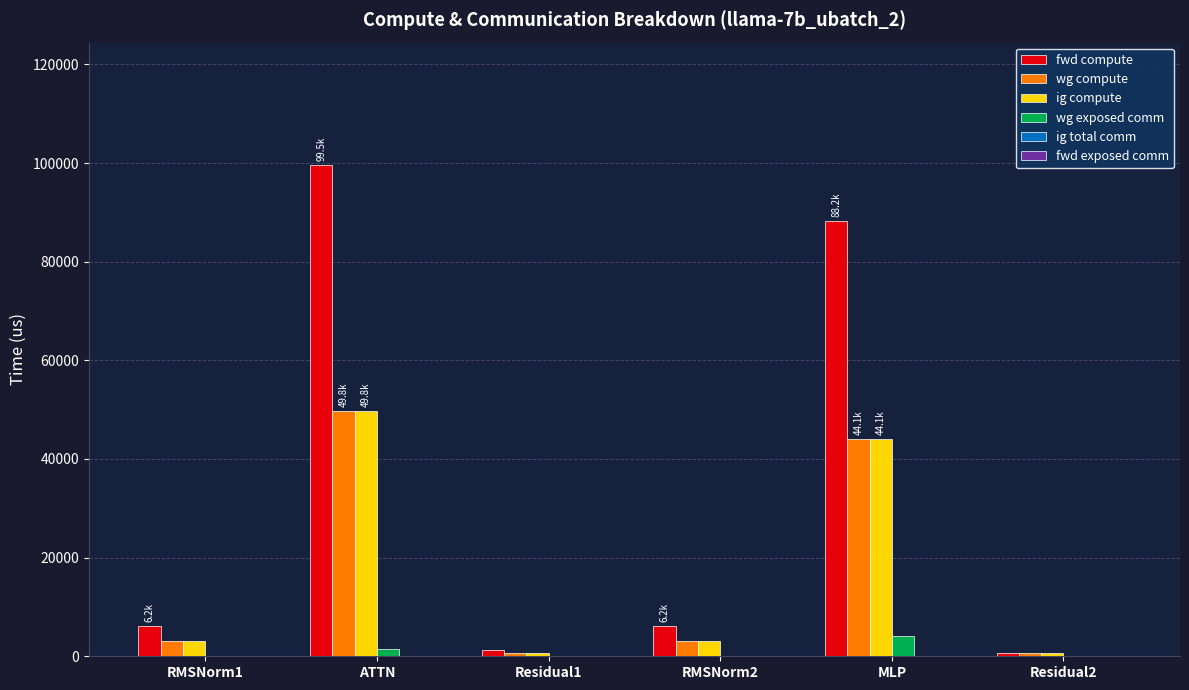

Where does the fwd compute series first go above 6217?

RMSNorm1